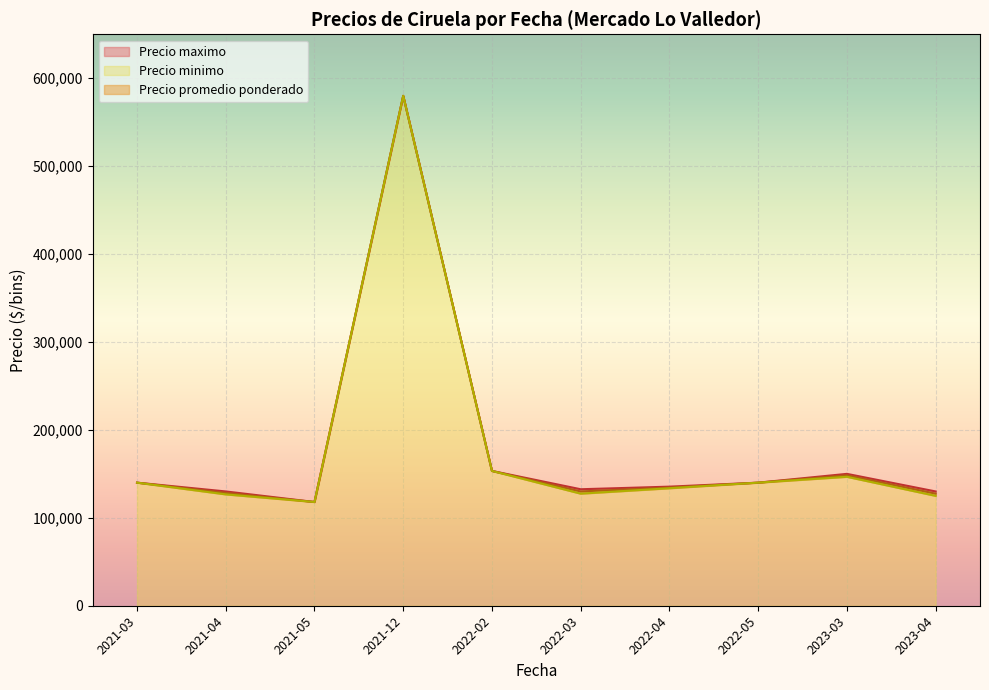

List the series in order of their peak value, lowest first.

Precio promedio ponderado, Precio maximo, Precio minimo